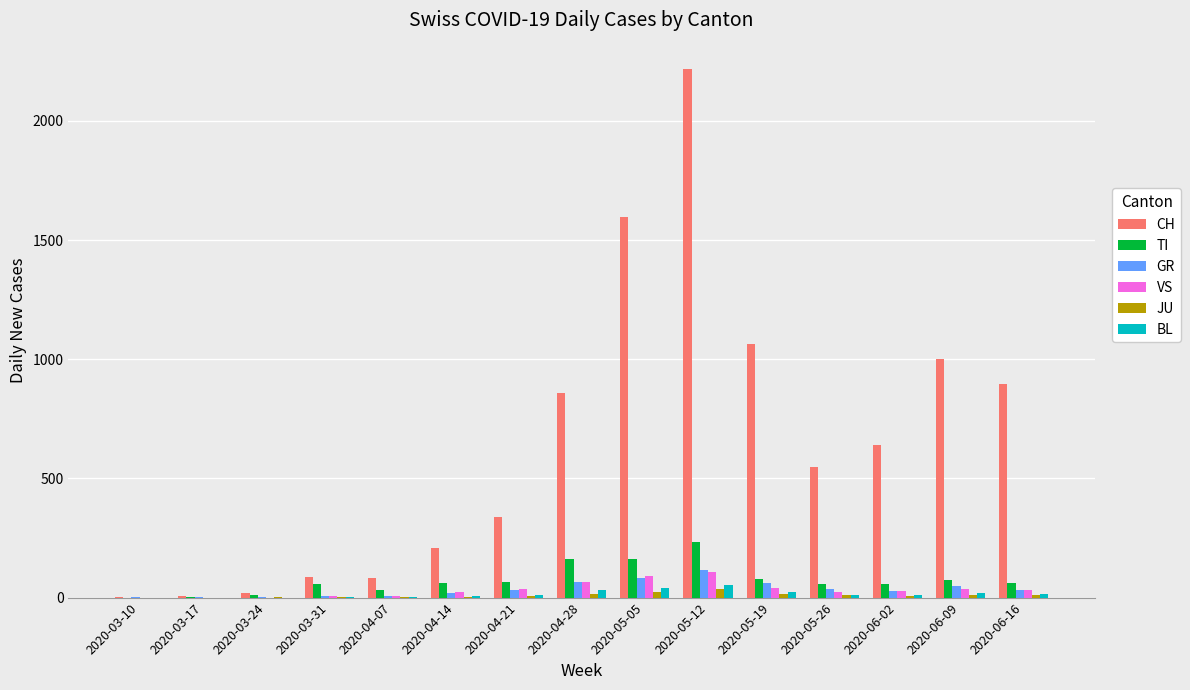

At which category does the chart reach its peak across all series?

2020-05-12